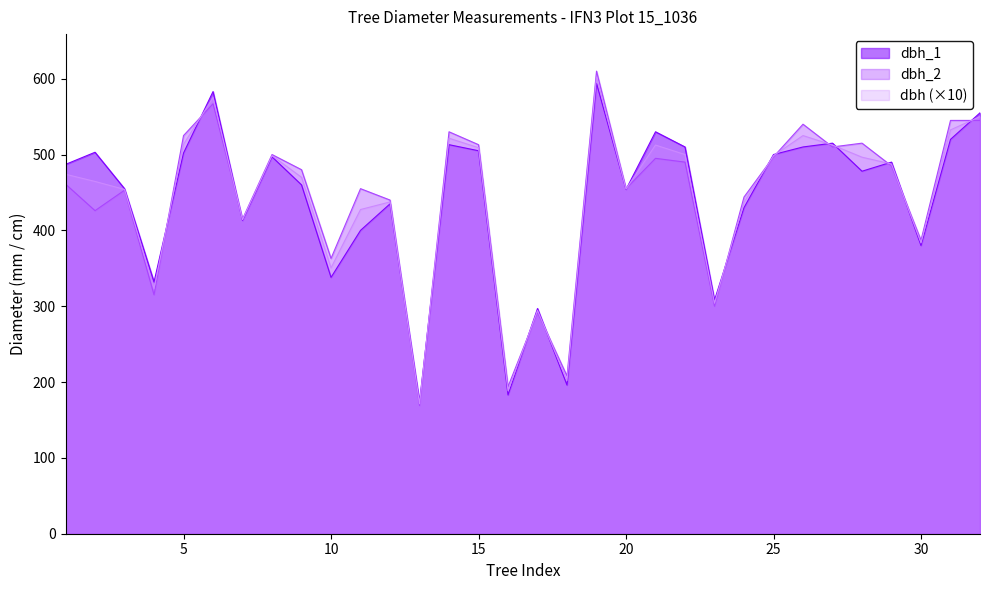

What is the highest value of the dbh series?

602.0